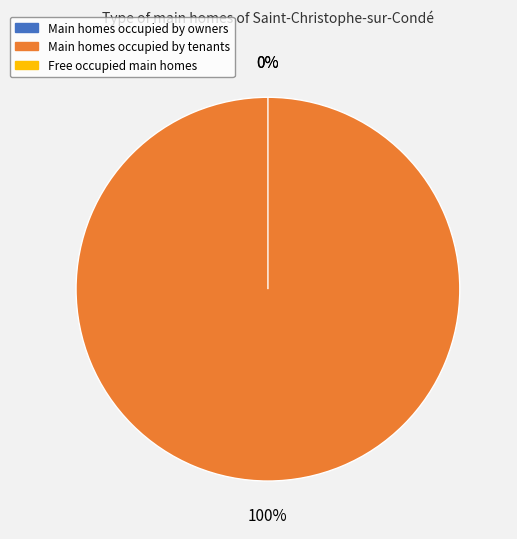

How many slices are in this pie chart?

3